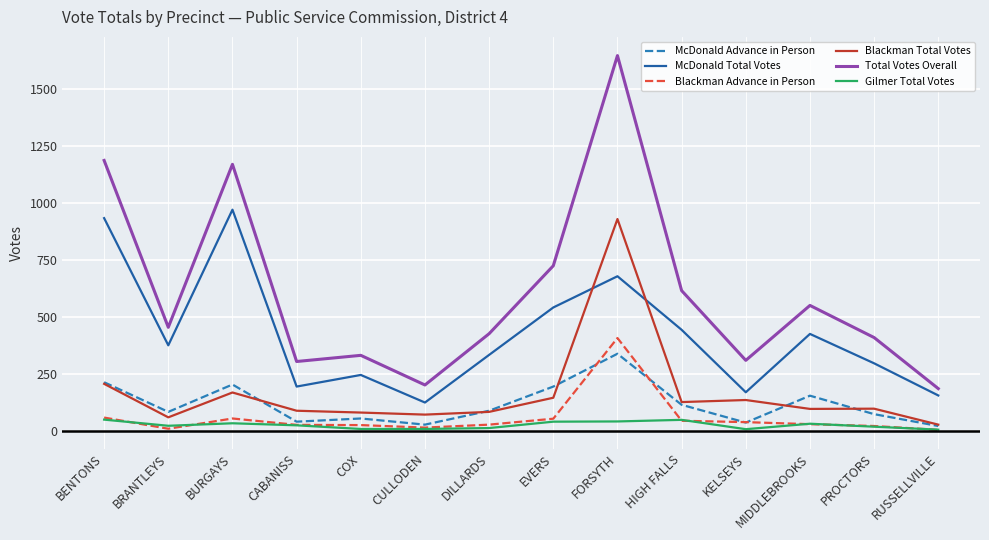

What is the difference between the McDonald Total Votes values at PROCTORS and MIDDLEBROOKS?

129